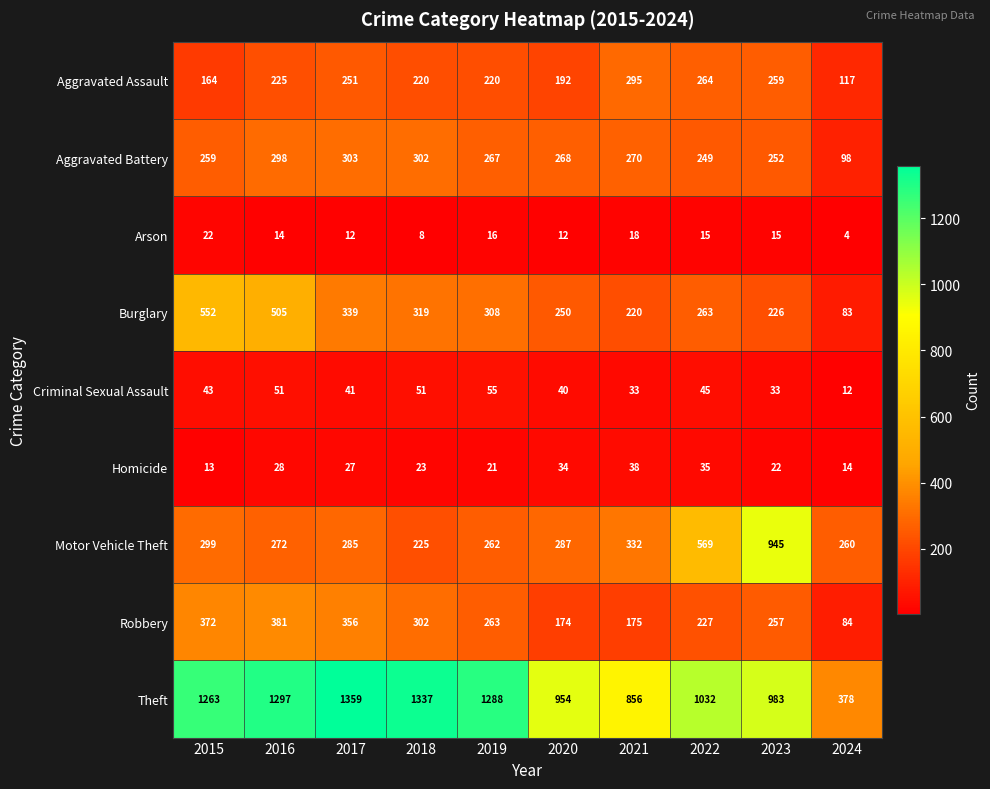

At how many categories does at least one series exceed 620?

9